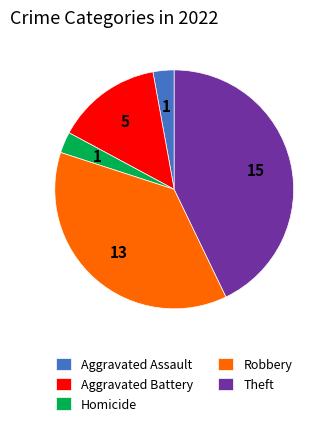

Which slice is the largest?

Theft